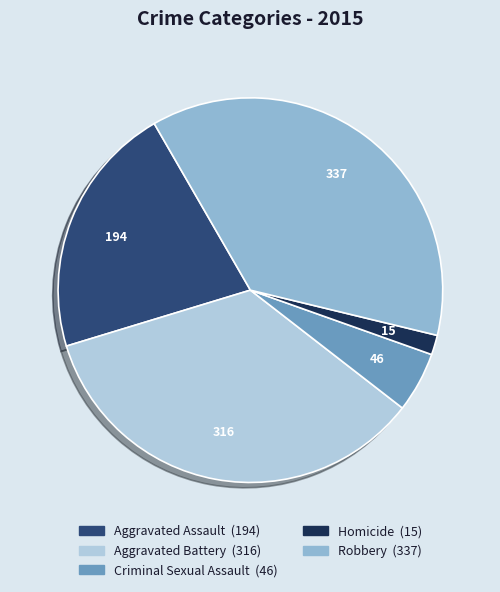

How many slices are in this pie chart?

5